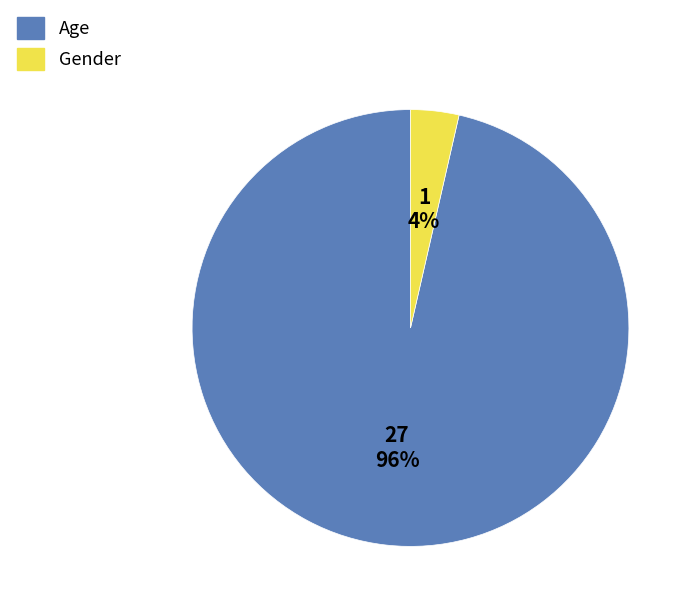

Which slice is the smallest?

Gender